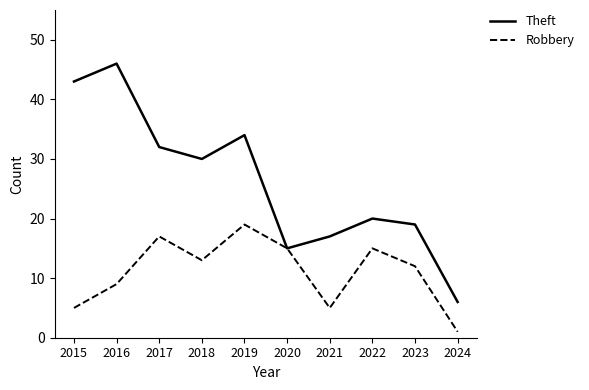

What is the spread (max minus min) of values at 2022?

5